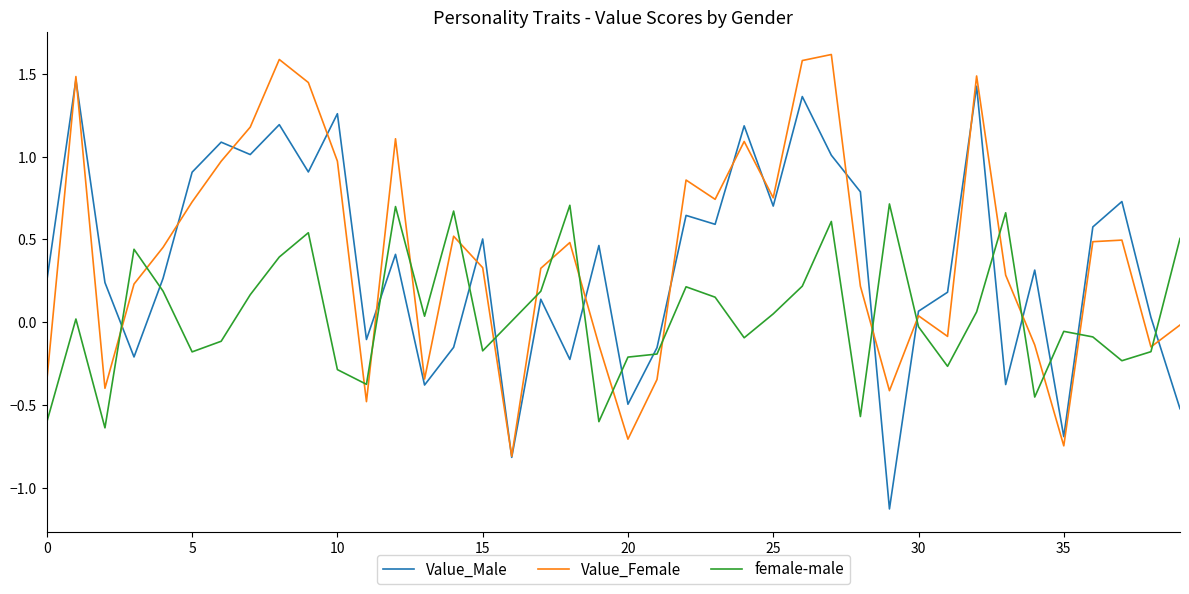

True or false: Value_Male and female-male cross at least once.

True